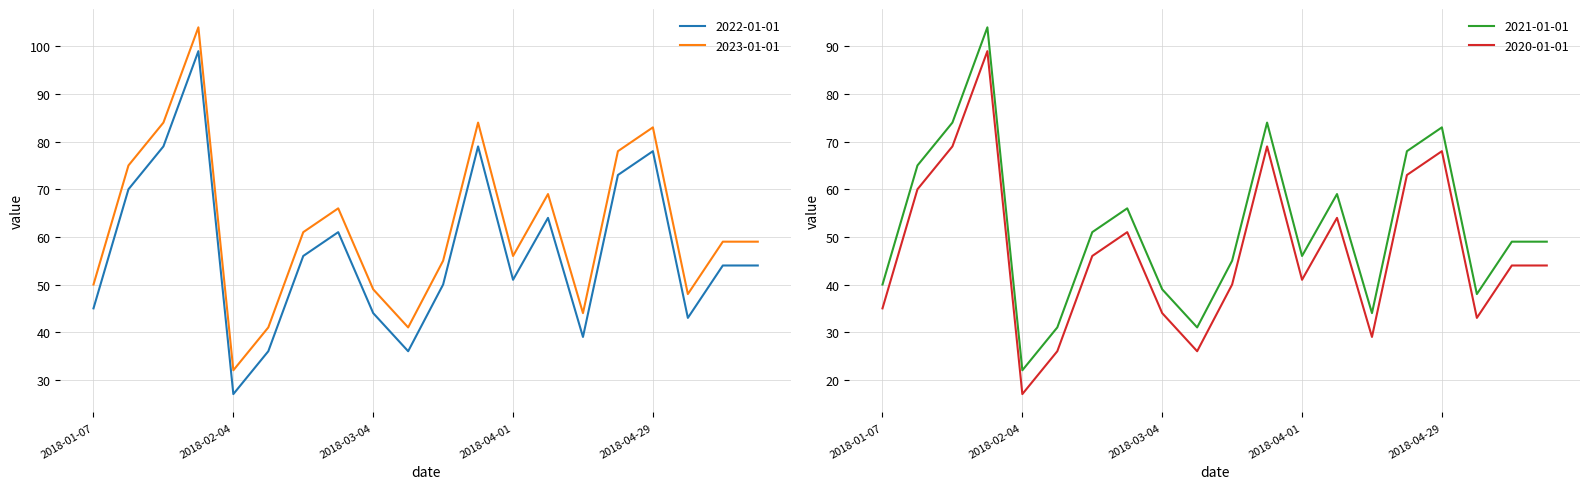

What is the label of the 20th point from the right?

2018-01-07